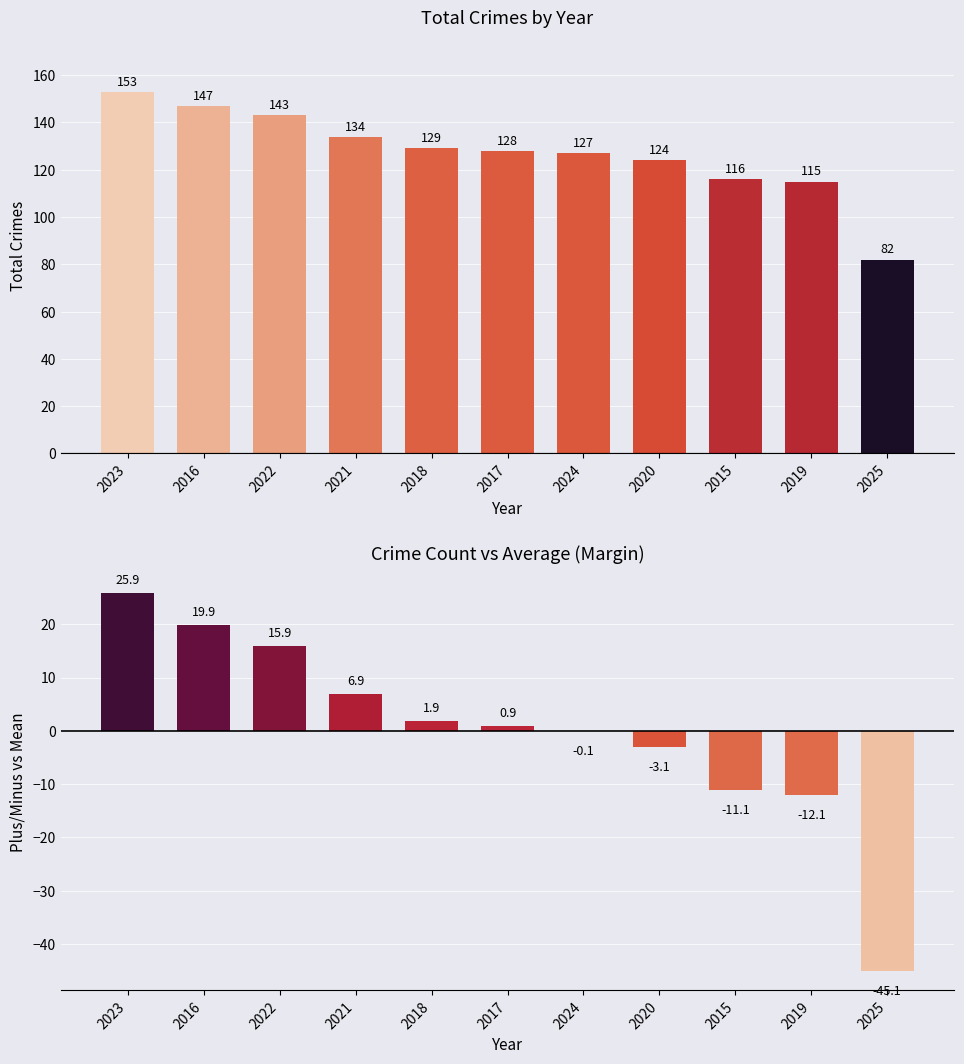

Which category has the highest value across all series?

2023